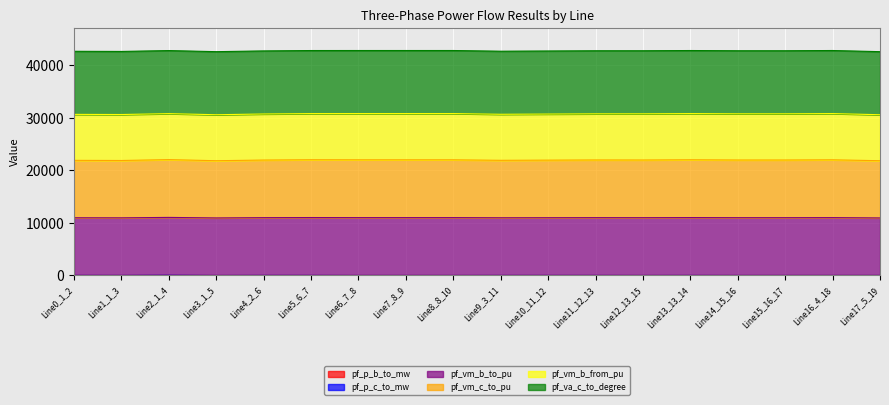

Does the chart display data point markers on the line(s)?

No